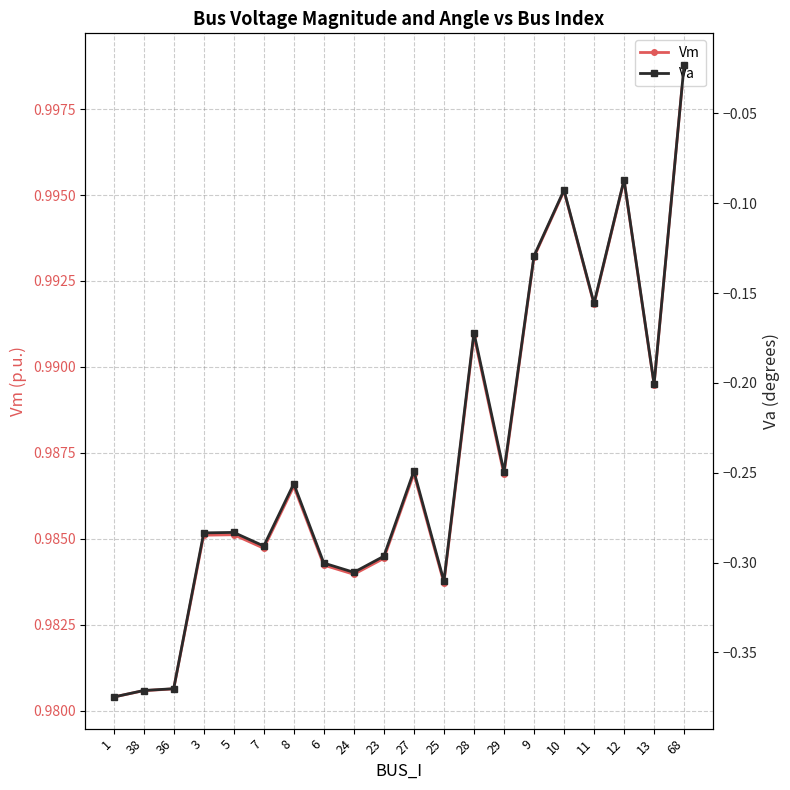

How many interior local valleys does the Va series have?

6